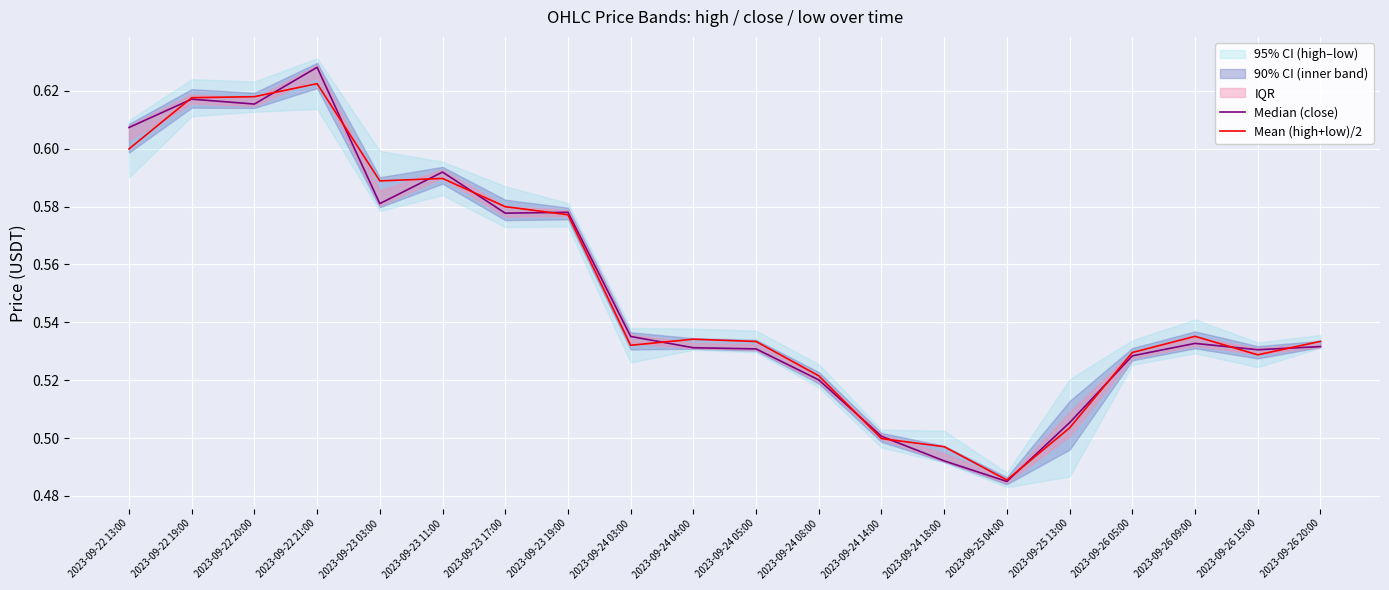

Is the value of Mean (high+low)/2 at 2023-09-22 19:00 greater than the value of Median (close) at 2023-09-24 05:00?

Yes